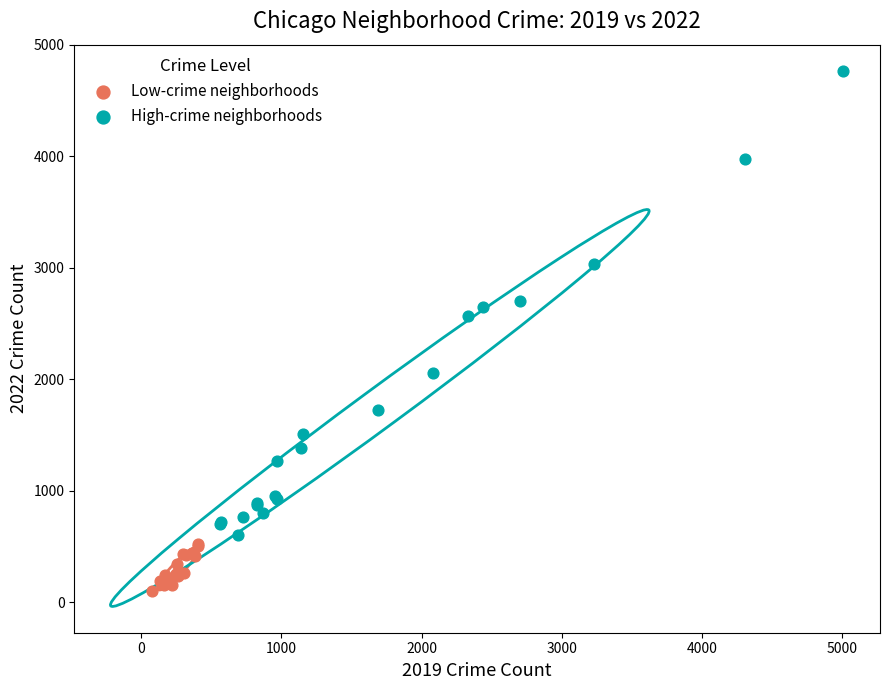

Which series has the largest Y range (max minus min)?

High-crime neighborhoods